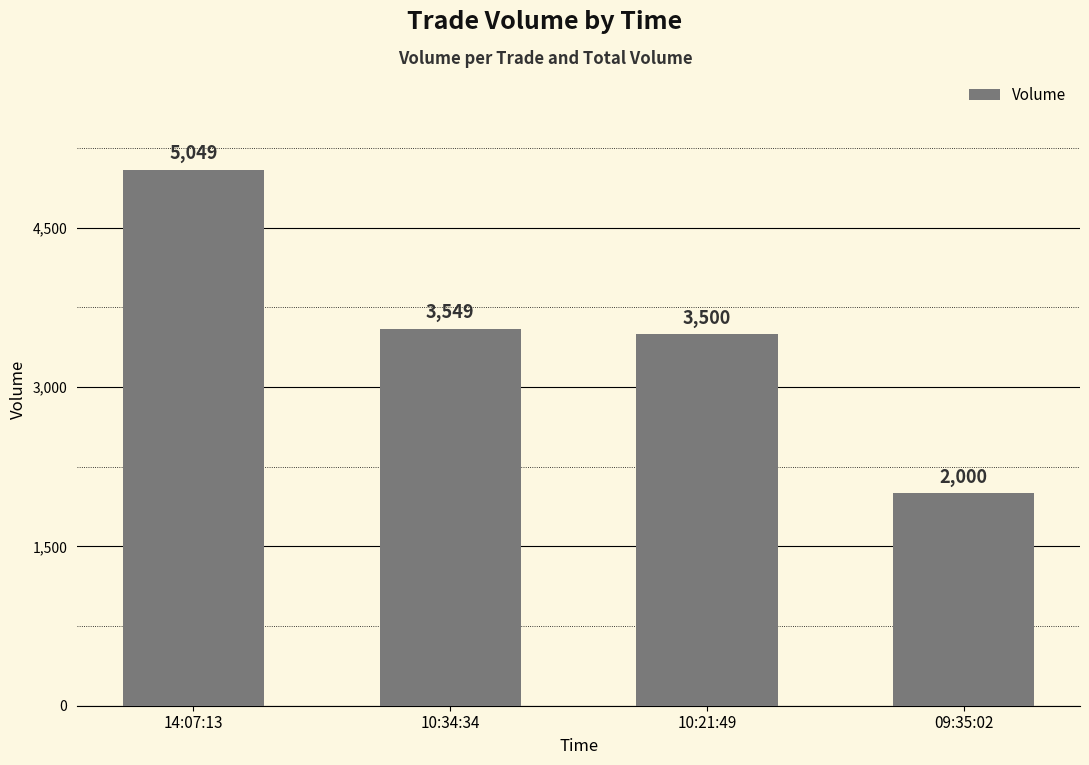

What is the change in value from 14:07:13 to 10:34:34?

-1500